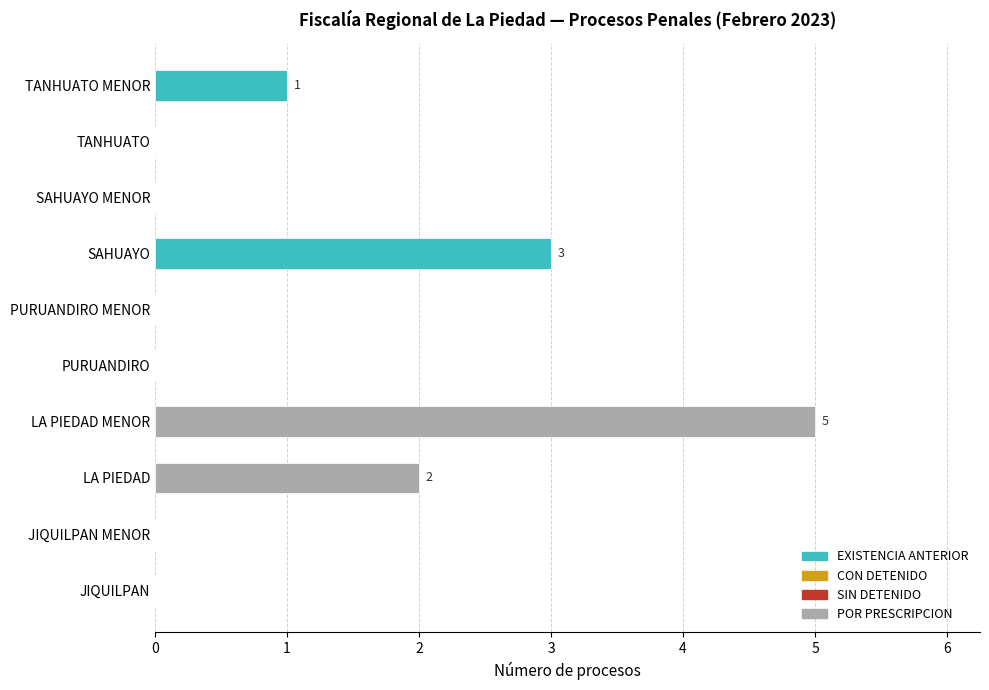

The EXISTENCIA ANTERIOR series shows 0 at PURUANDIRO MENOR. True or false?

True